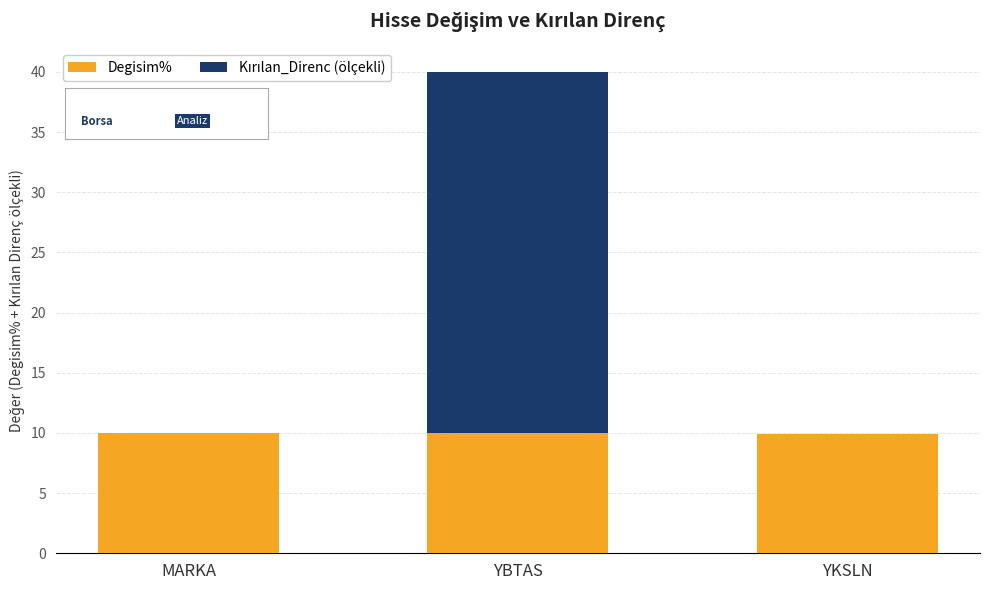

What is the maximum value for Degisim%?

10.0